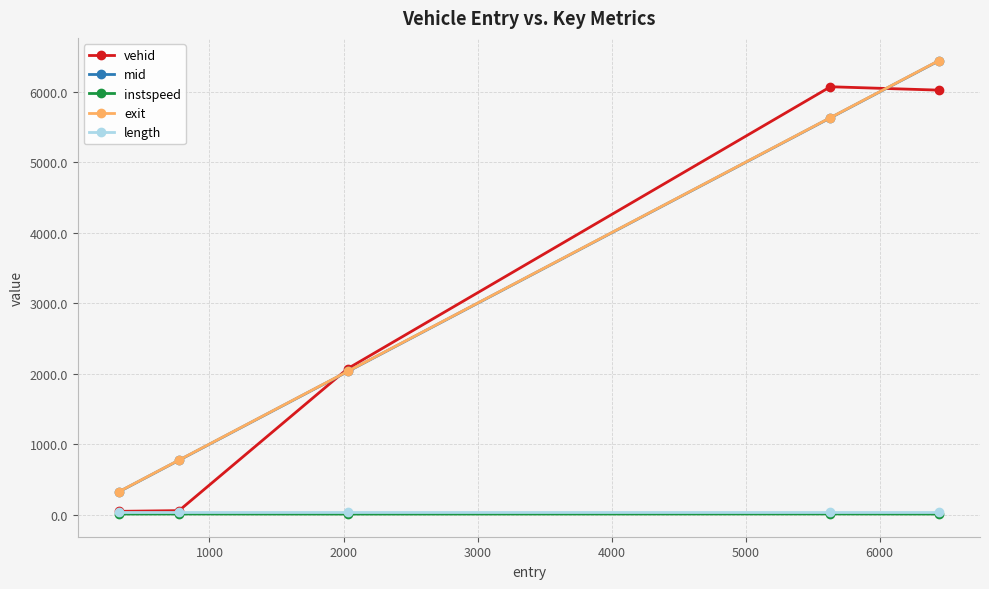

Which series has the widest spread of values?

exit